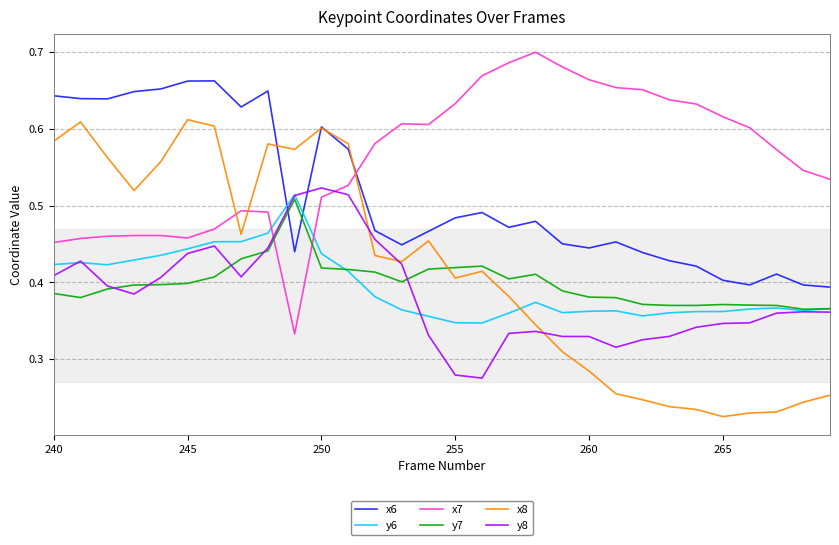

Which series has the largest total across all categories?

x7